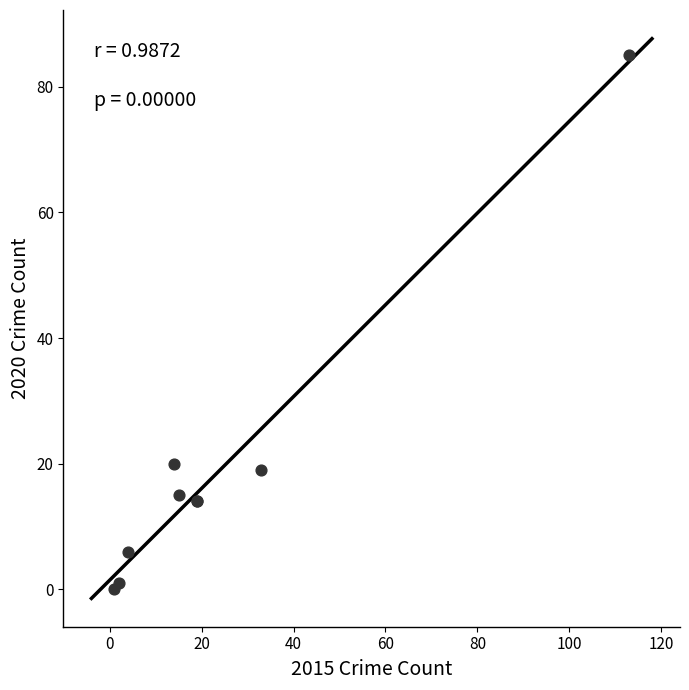

What Y value in the scatter plot is closest to 42?

20